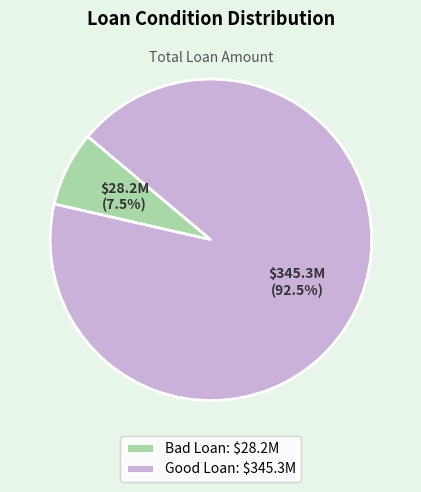

How much of the chart is everything except Bad Loan: $28.2M?

92.5%